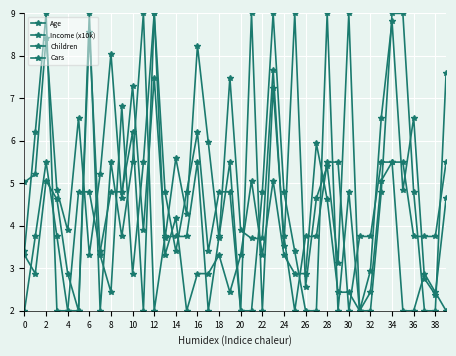

True or false: Age has more than 1 points higher than both neighbors.

True